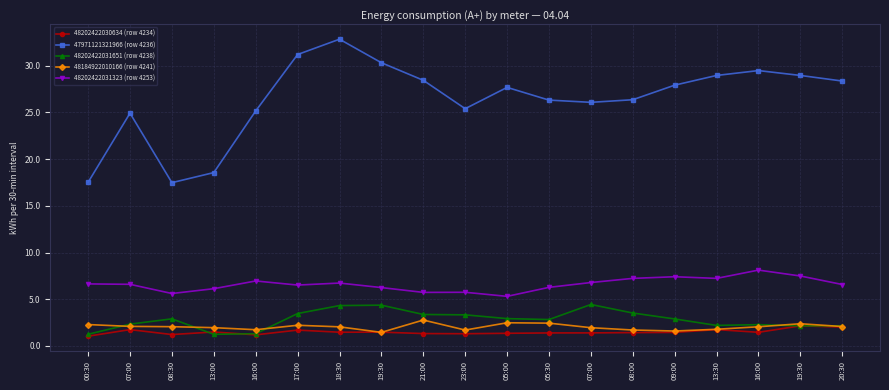

At which category is the sum across all series the highest?

18:30